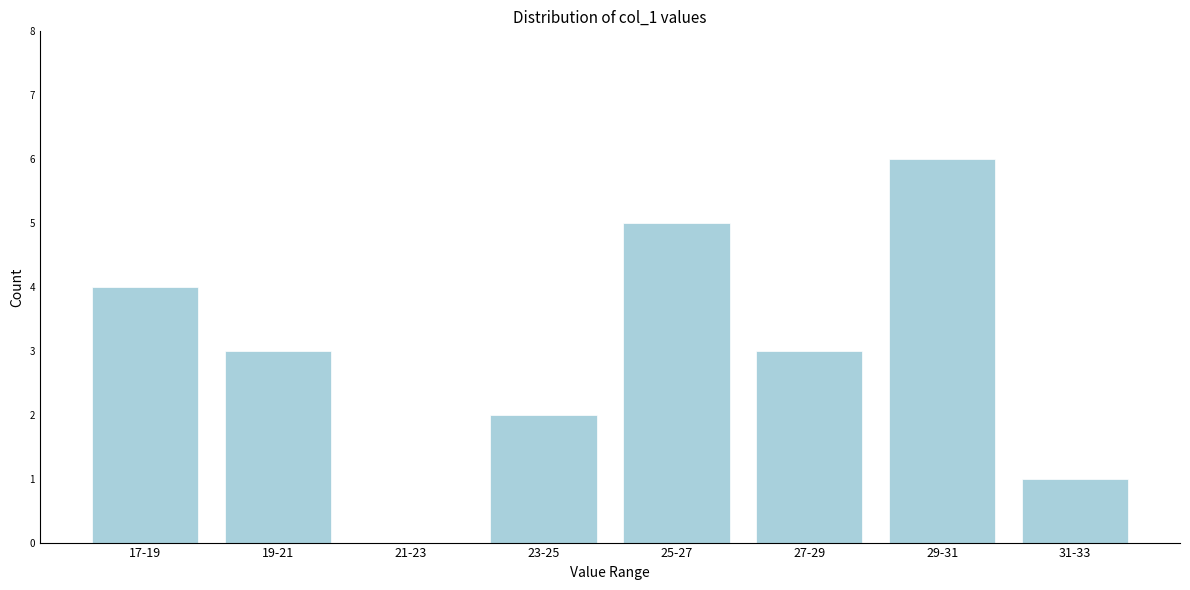

Reading left to right, list all the values displayed in this chart.

17-19=4	19-21=3	21-23=0	23-25=2	25-27=5	27-29=3	29-31=6	31-33=1